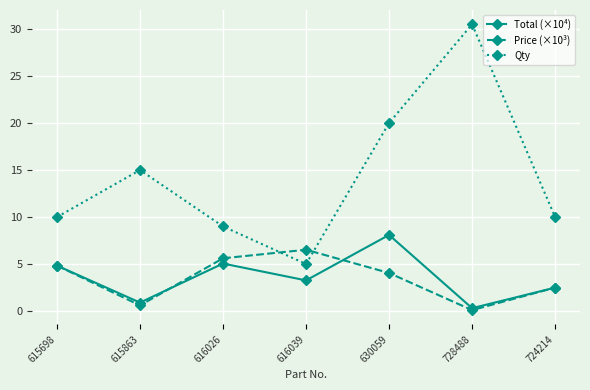

Reading left to right, extract all data points from this chart.

Total (×10⁴): 4.8	0.9	5.1	3.3	8.1	0.3	2.5
Price (×10³): 4.8	0.6	5.6	6.5	4.0	0.1	2.5
Qty: 10.0	15.0	9.0	5.0	20.0	30.5	10.0